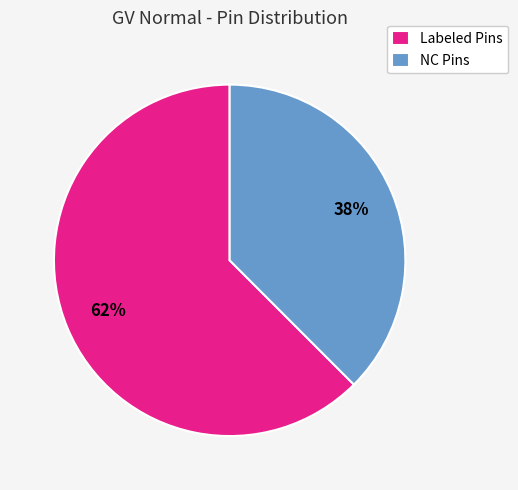

Count the number of slices in the pie.

2